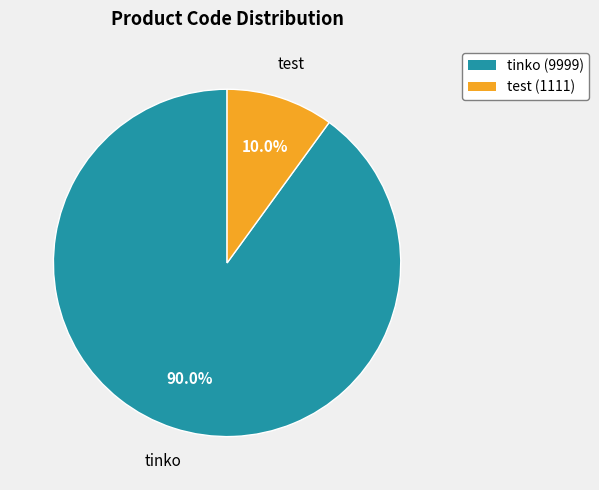

Which category has the biggest portion of the pie?

tinko